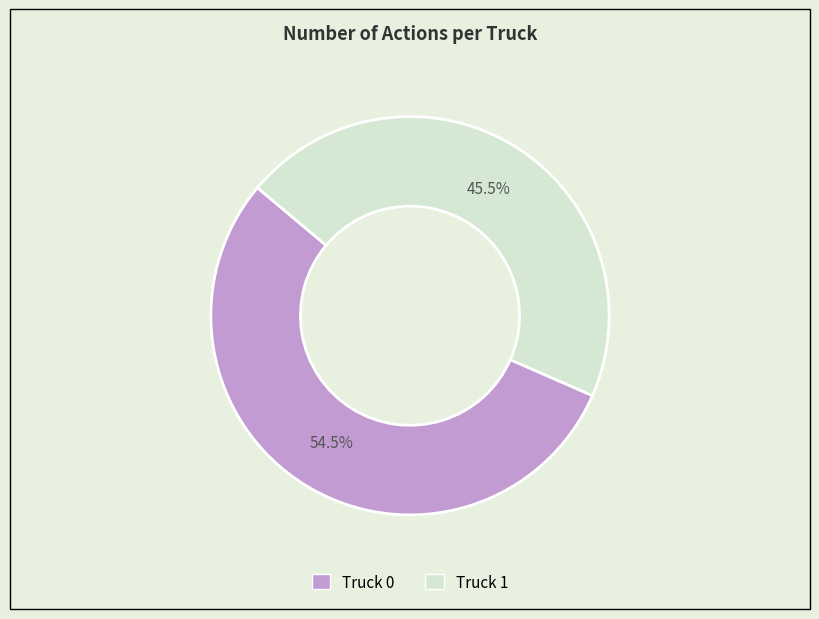

Count the number of slices in the pie.

2